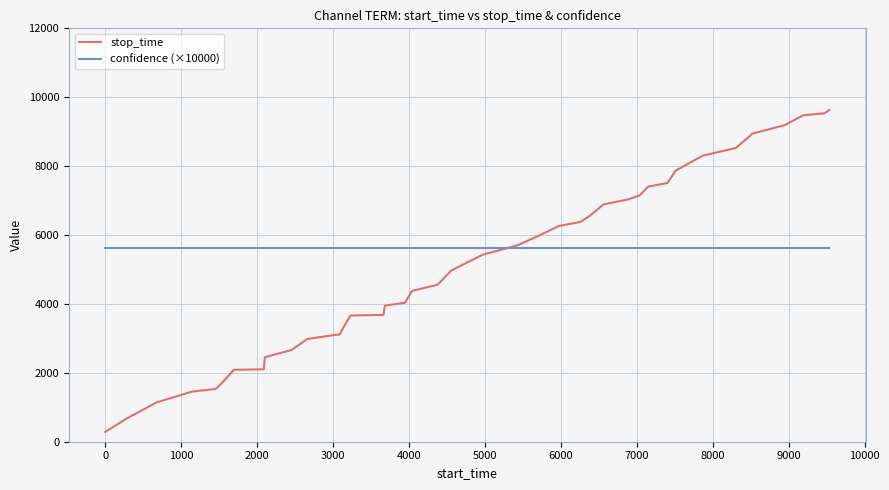

Which series has the largest total across all categories?

confidence (×10000)